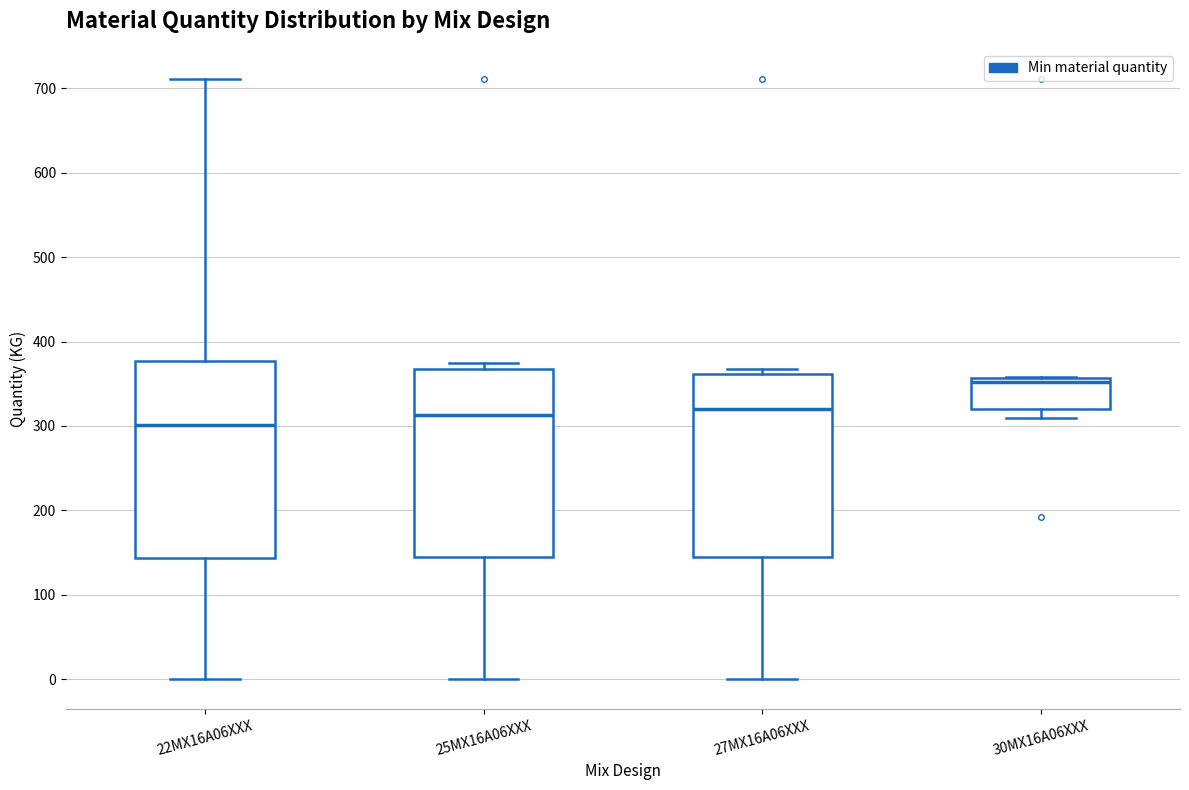

Which box's median line is the highest?

30MX16A06XXX